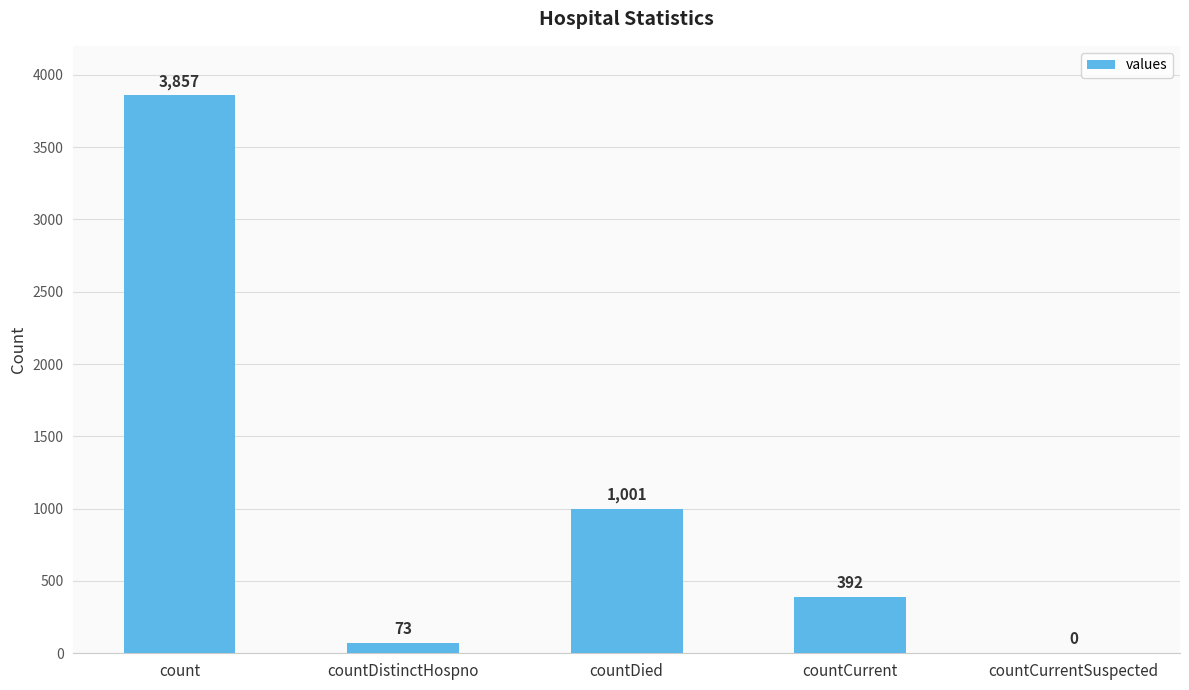

What is the change in value from count to countCurrentSuspected?

-3857